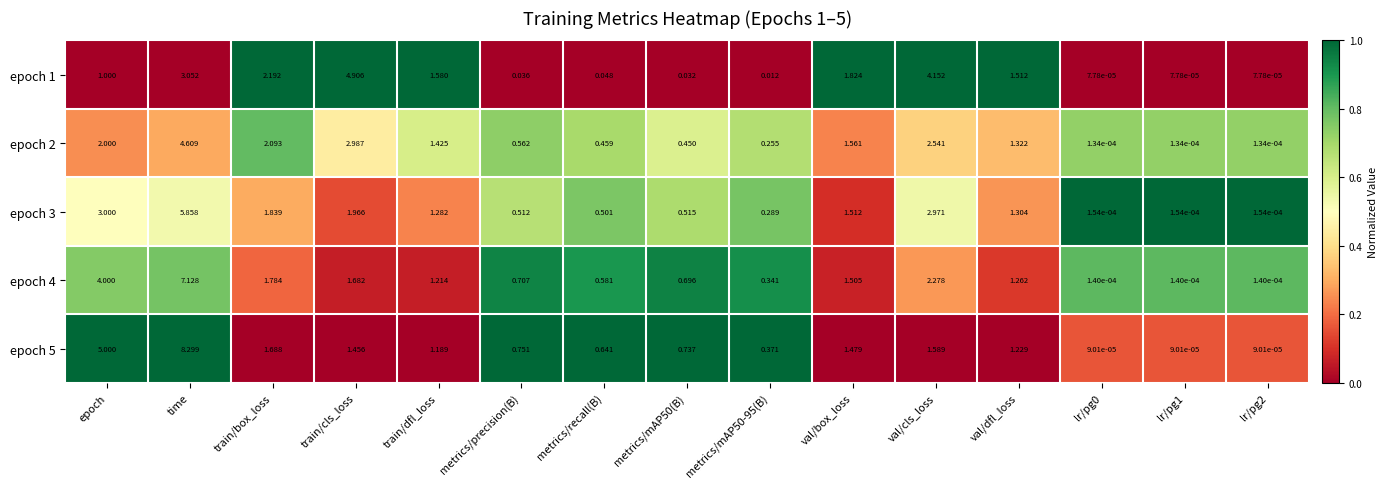

Which category has the highest value across all series?

time